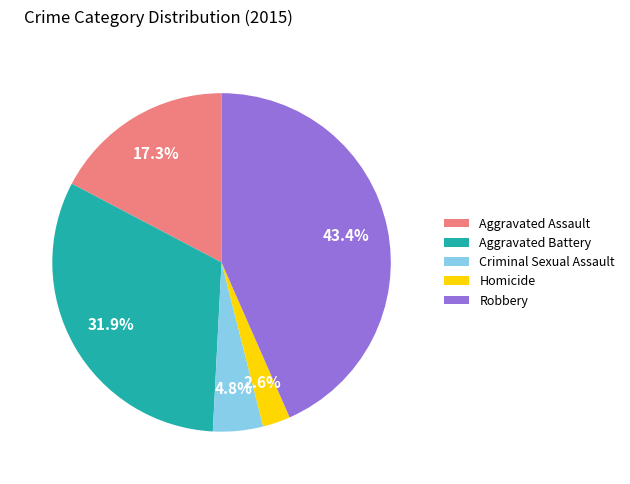

To the nearest percent, what is the combined percentage of Aggravated Battery and Aggravated Assault?

49%